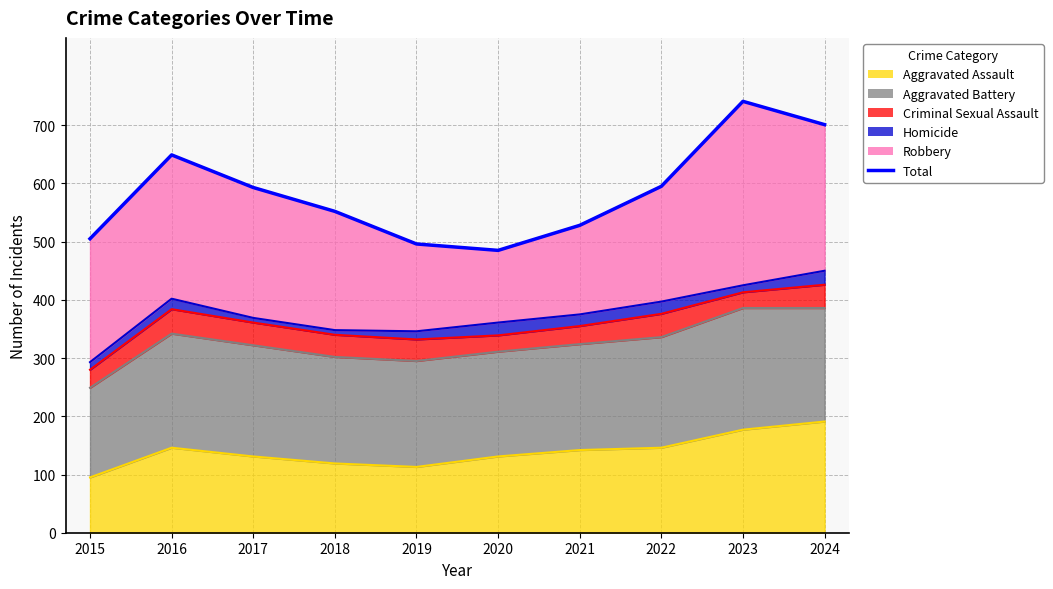

Where is the first local minimum?

2020